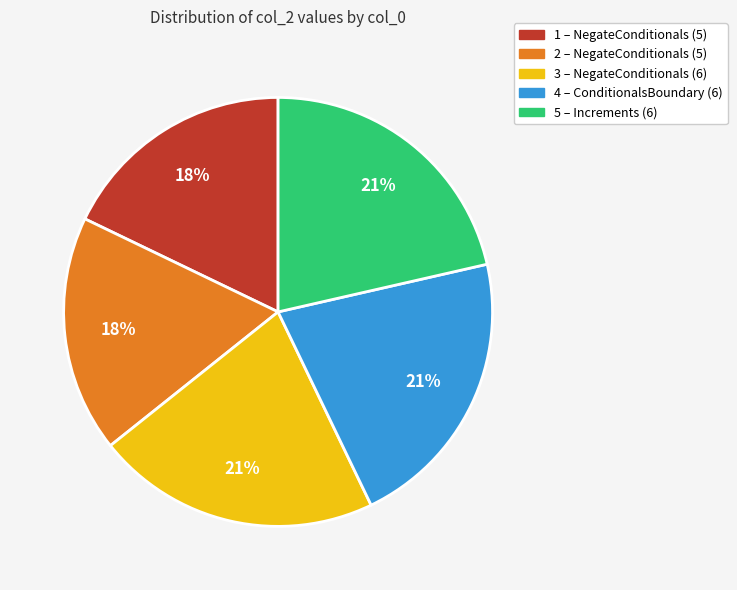

What percentage is the 4 slice, to the nearest percent?

21%